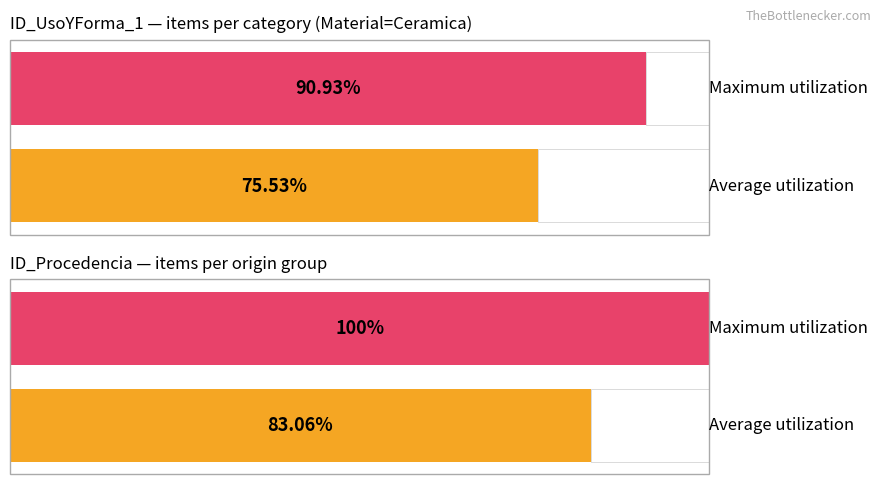

How many data points in Average utilization are above 83?

1